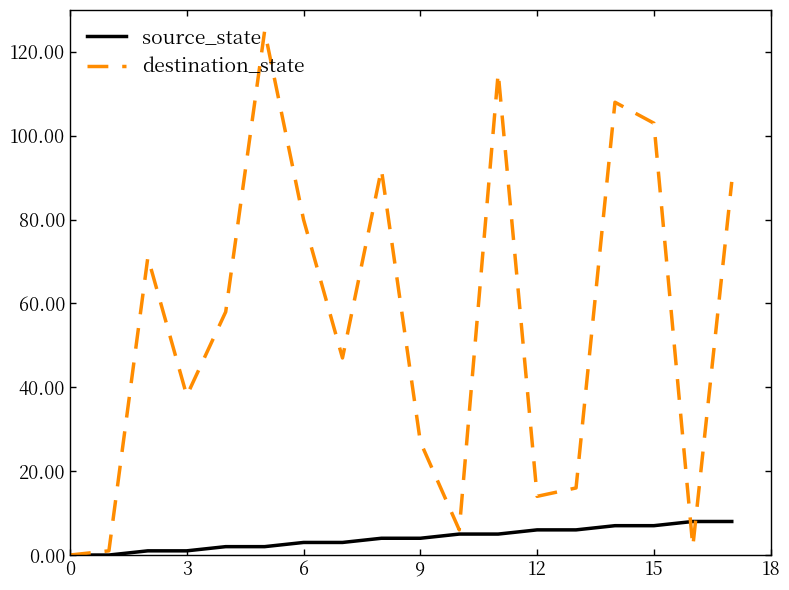

What is the maximum value for source_state?

8